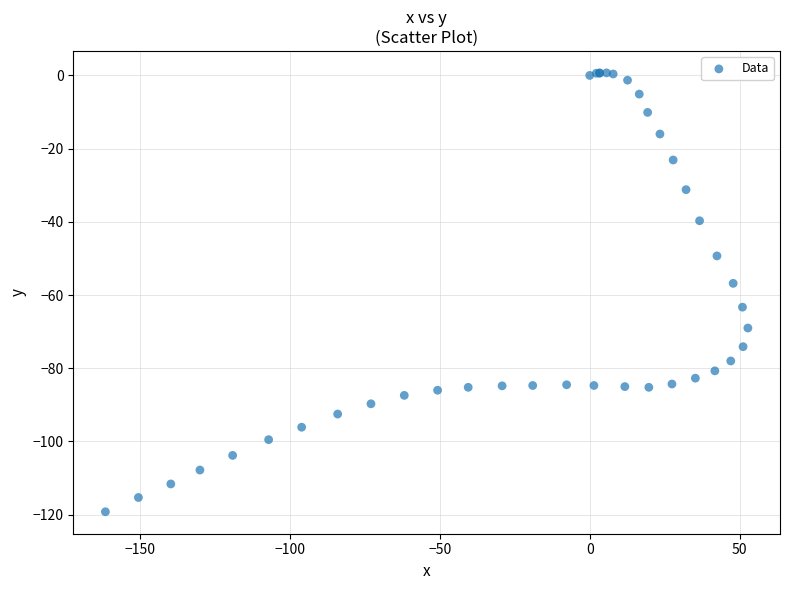

What Y value in the scatter plot is closest to -59?

-56.8